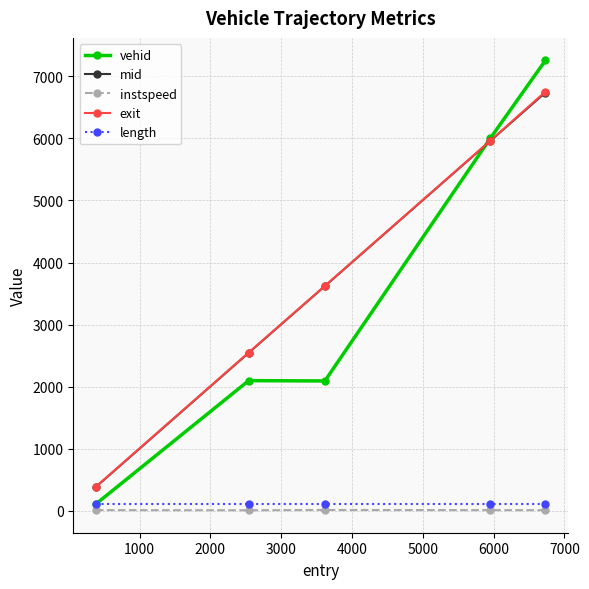

What is the highest value of the vehid series?

7256.0